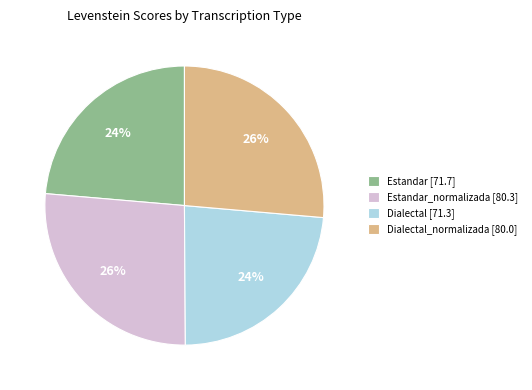

Count the number of slices in the pie.

4